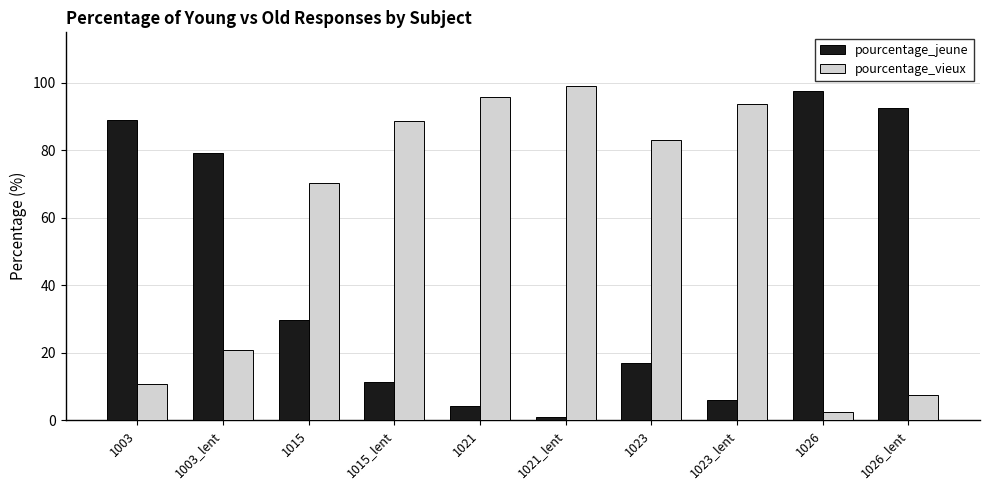

What is the difference between the highest and lowest values at 1003_lent?

58.5